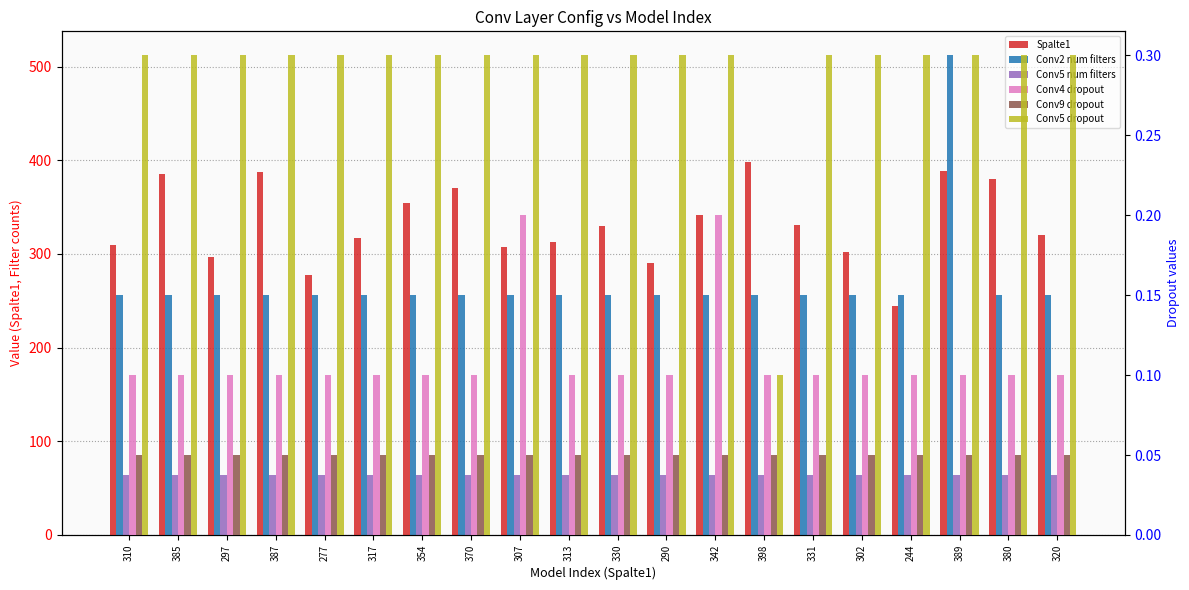

At which category does the chart reach its peak across all series?

389